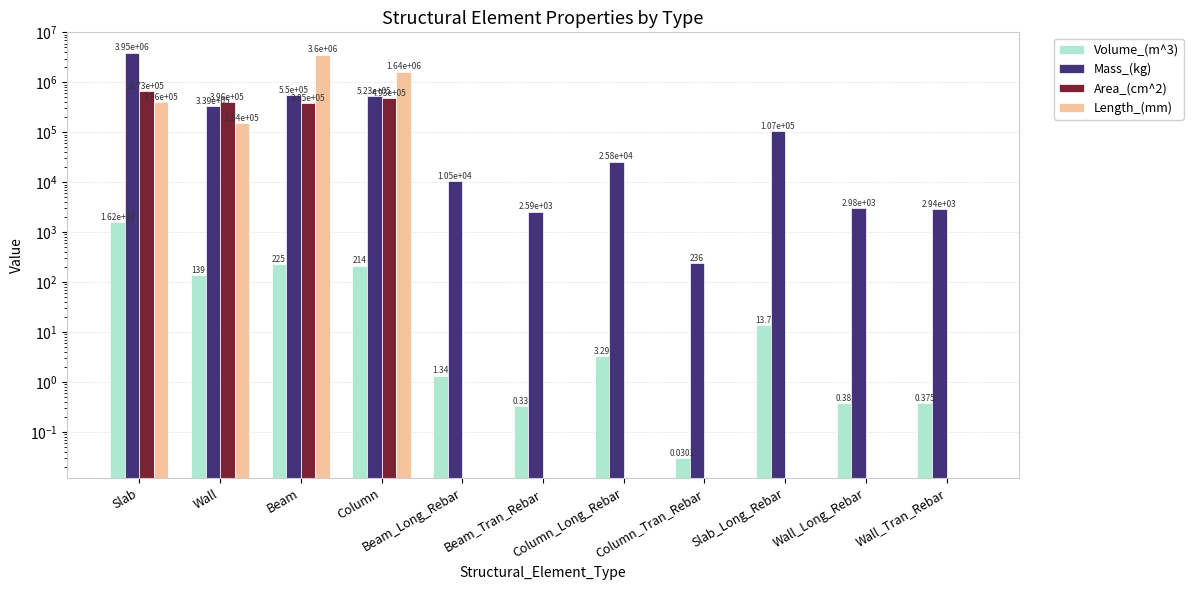

Is it true that Mass_(kg) equals 2939.0 at Wall_Tran_Rebar?

True